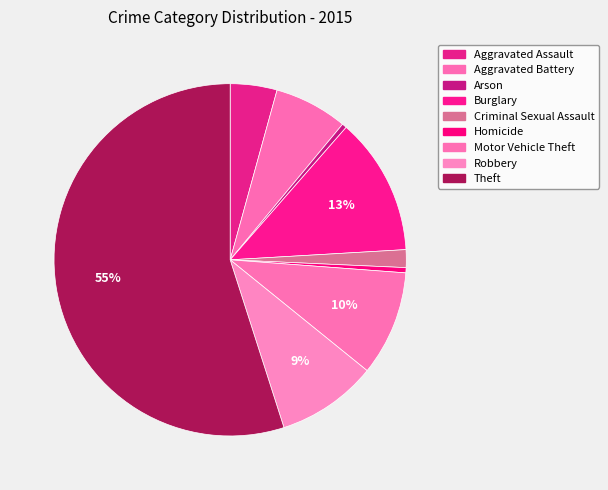

Count the number of slices in the pie.

9